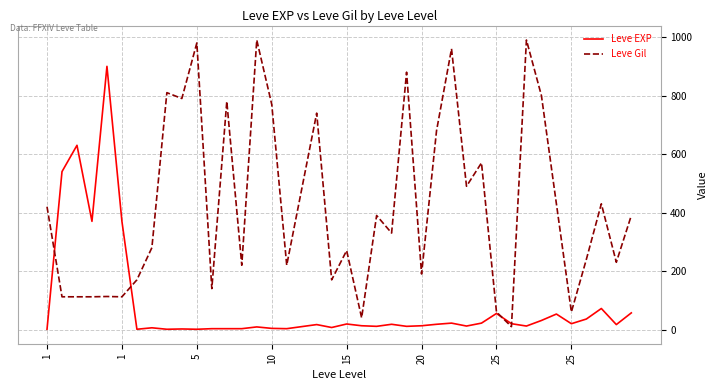

True or false: Leve Gil and Leve EXP cross at least once.

True